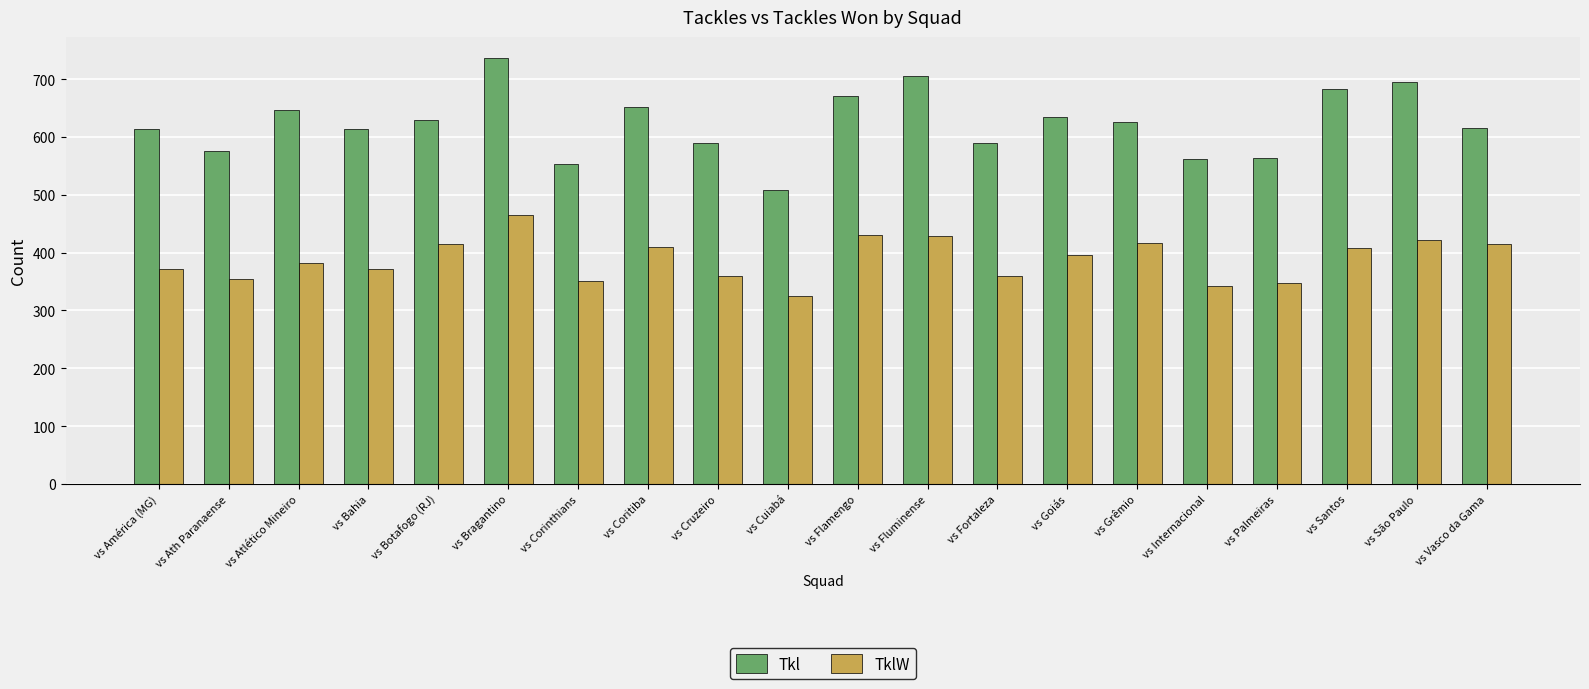

What is the value of the TklW bar at the 3rd from the left?

382